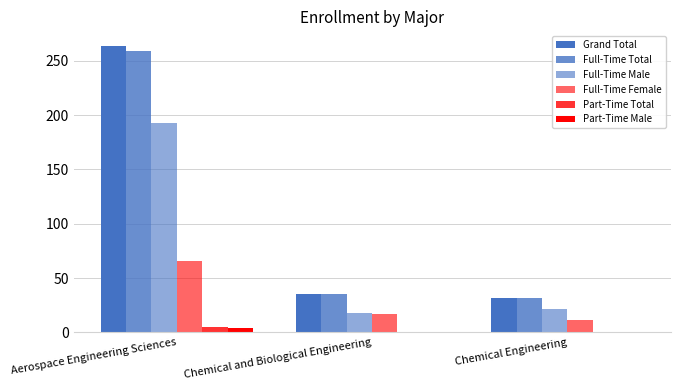

The value of Full-Time Male at Chemical Engineering is 31. True or false?

False